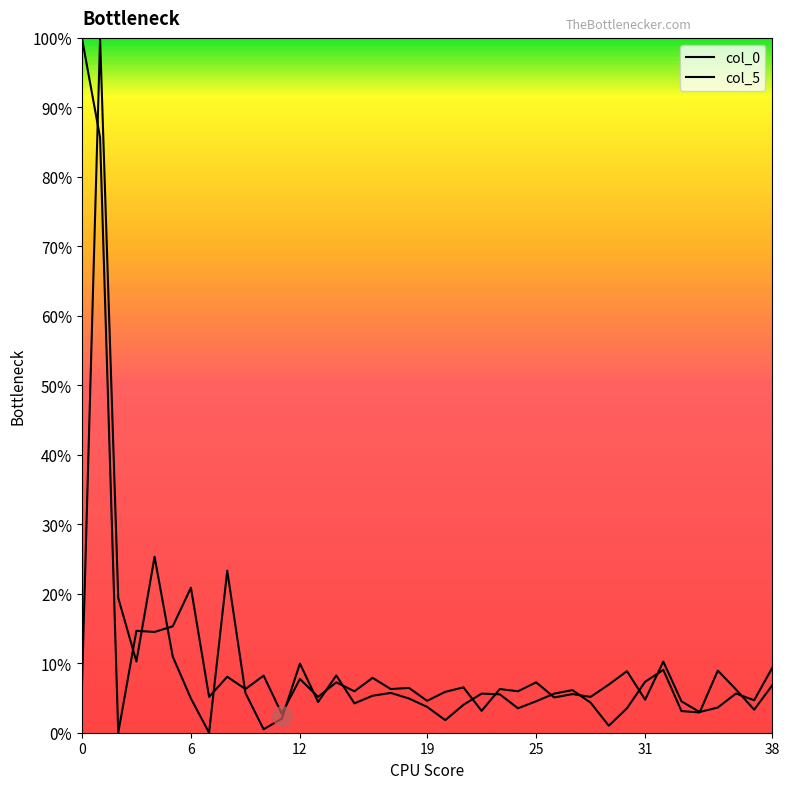

How many lines are shown in the chart?

2